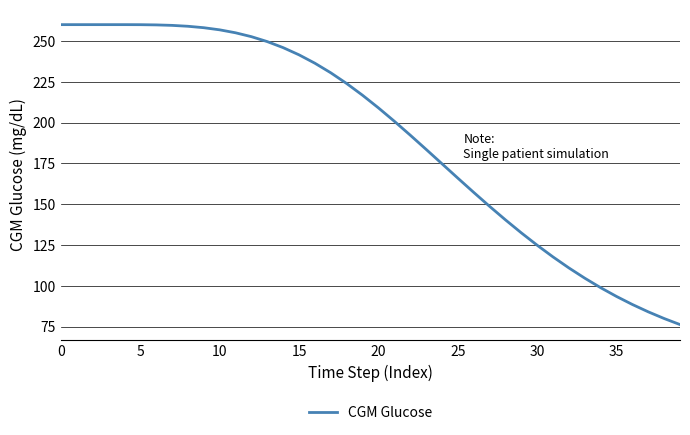

What is the minimum value shown in the chart?

76.2